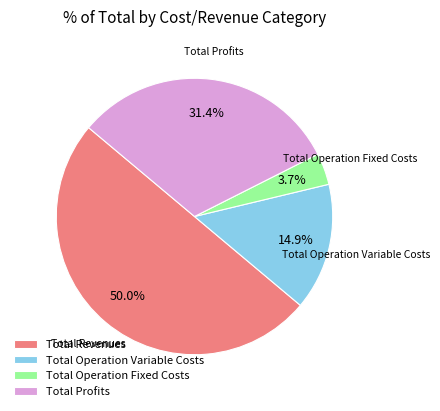

Combined, what portion of the pie is Total Operation Fixed Costs and Total Operation Variable Costs?

18.6%